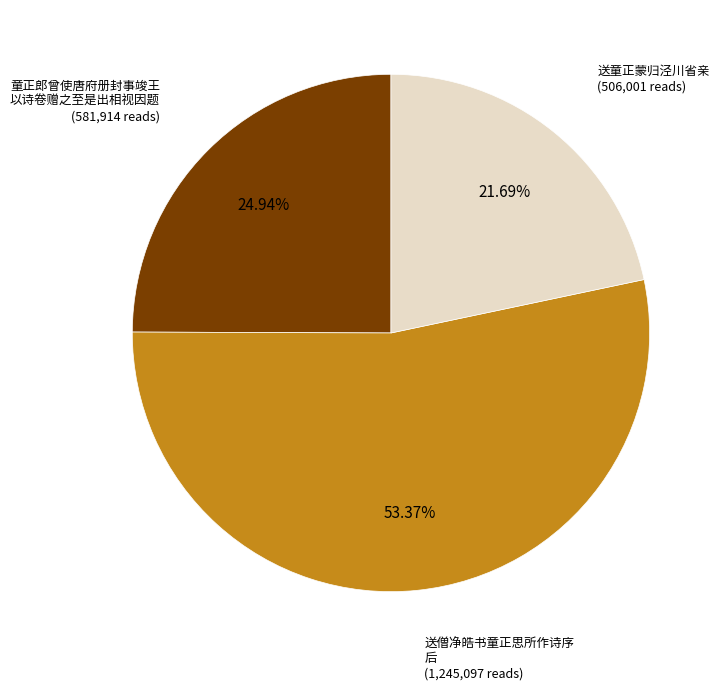

Is there any slice that represents more than half of the pie?

Yes